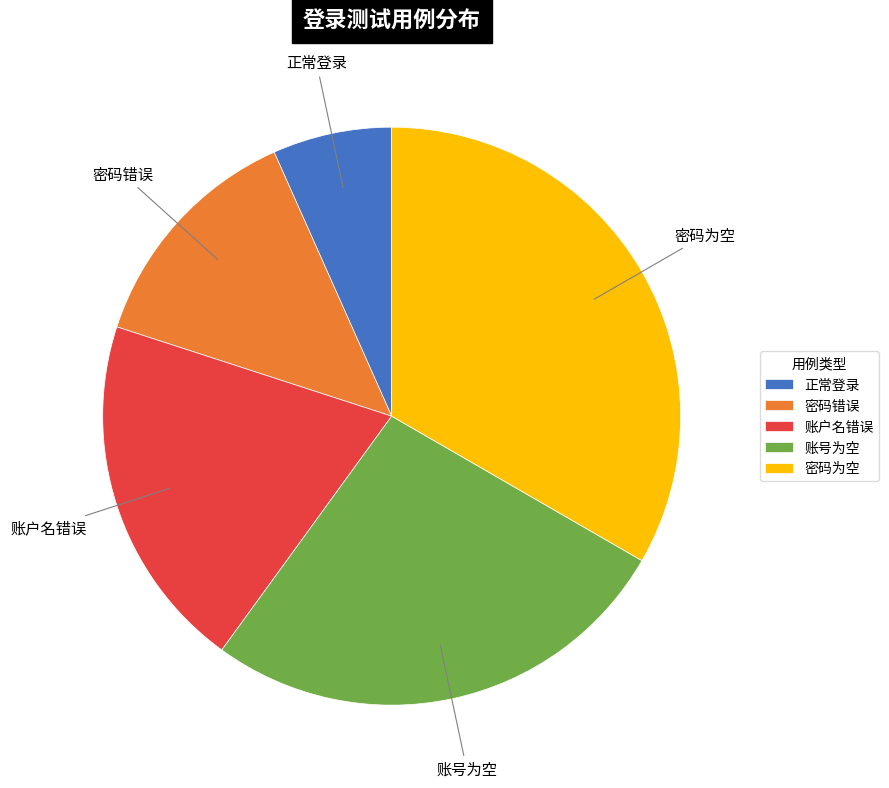

Which category has the biggest portion of the pie?

密码为空